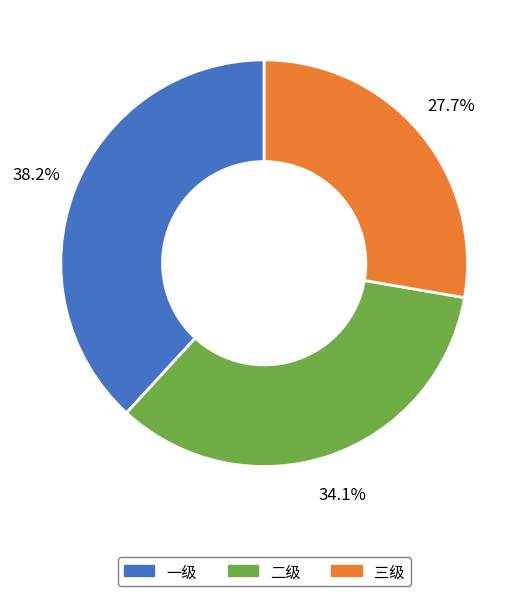

Does 二级 account for over 50% of the chart?

No